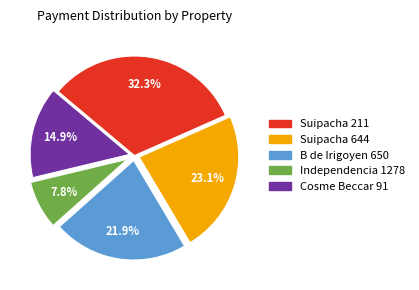

Between Suipacha 211 and B de Irigoyen 650, which is larger?

Suipacha 211